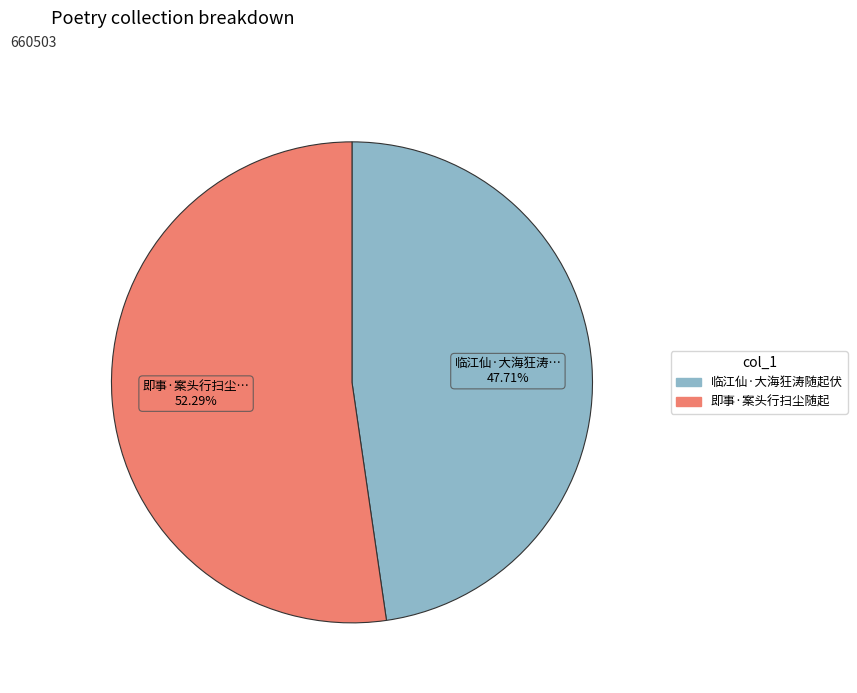

Approximately how many times larger is the value at 即事·案头行扫尘随起 compared to 临江仙·大海狂涛随起伏?

1.1